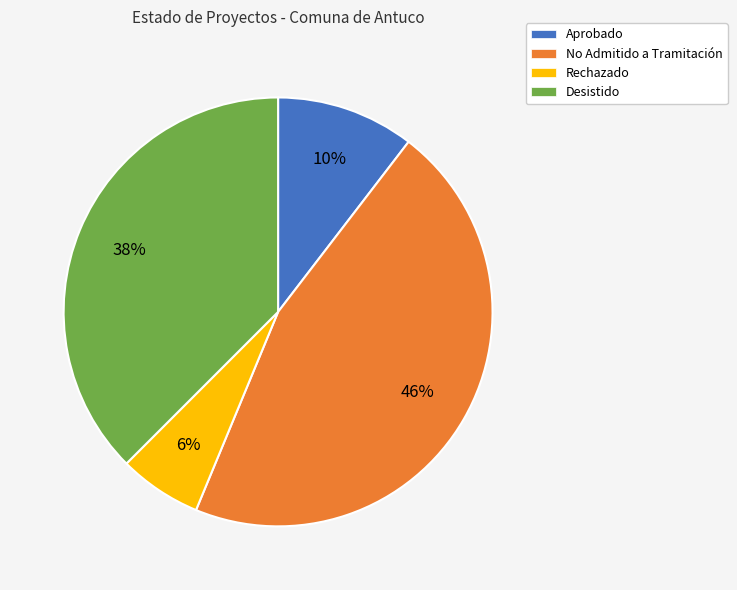

Rank the categories by value from highest to lowest.

No Admitido a Tramitación, Desistido, Aprobado, Rechazado